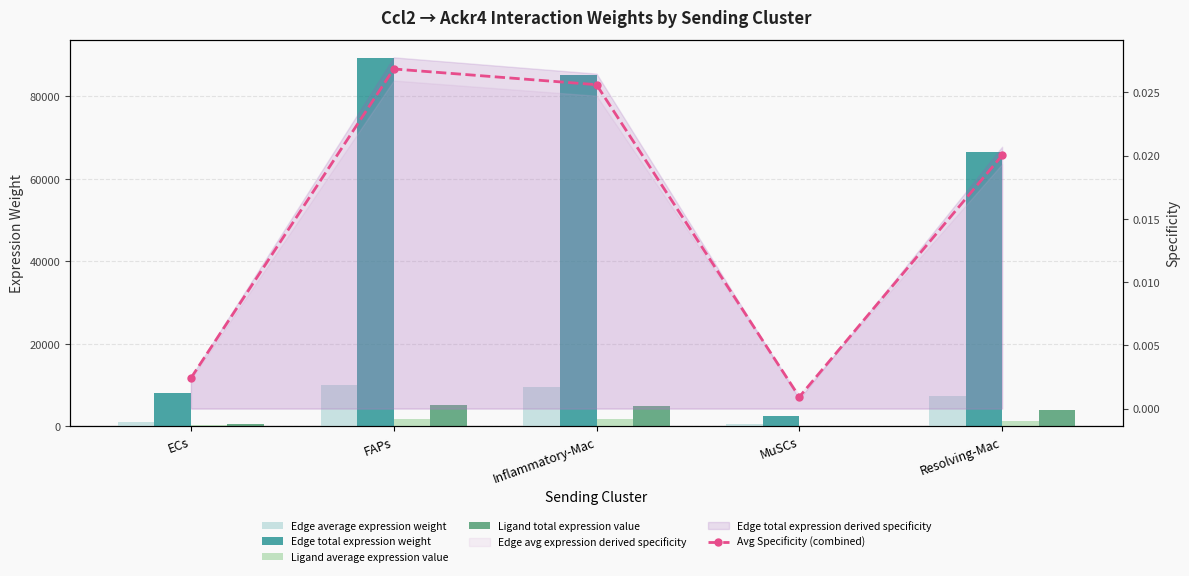

What is the difference between the highest and lowest values at MuSCs?

2464.7